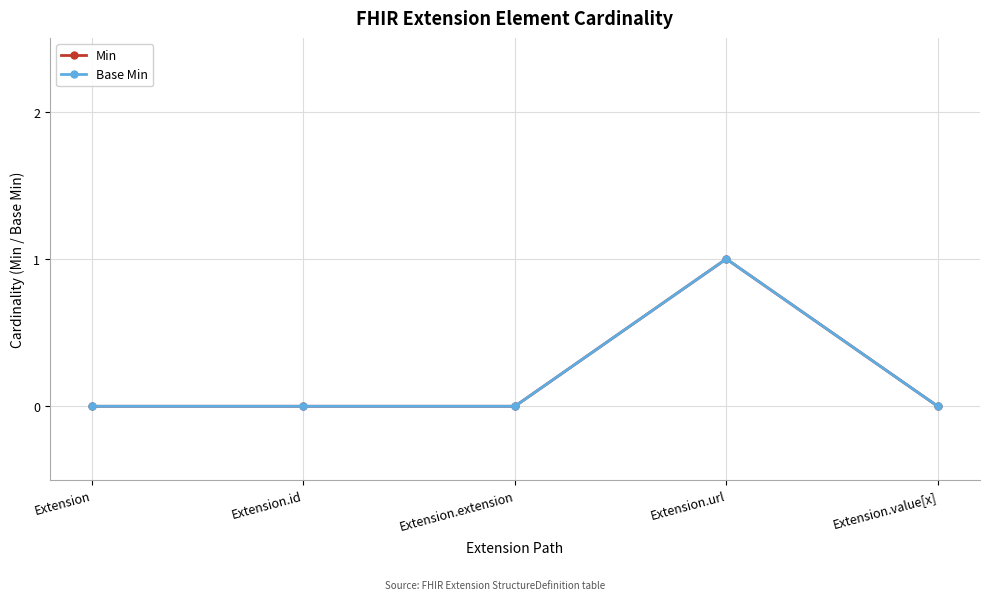

True or false: Min has more than 0 interior local peaks.

True